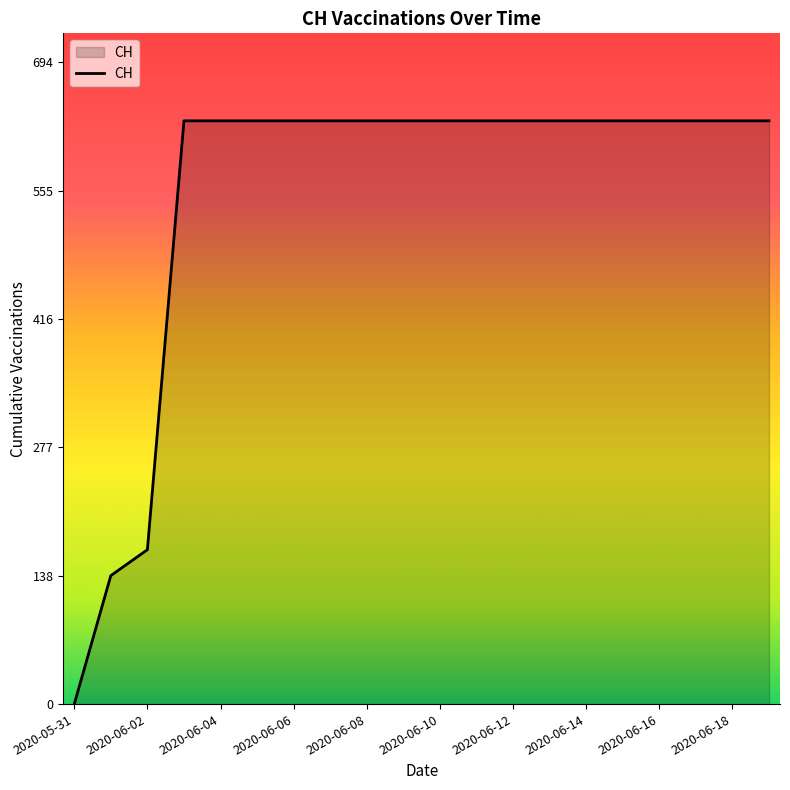

How many positive values are there?

19